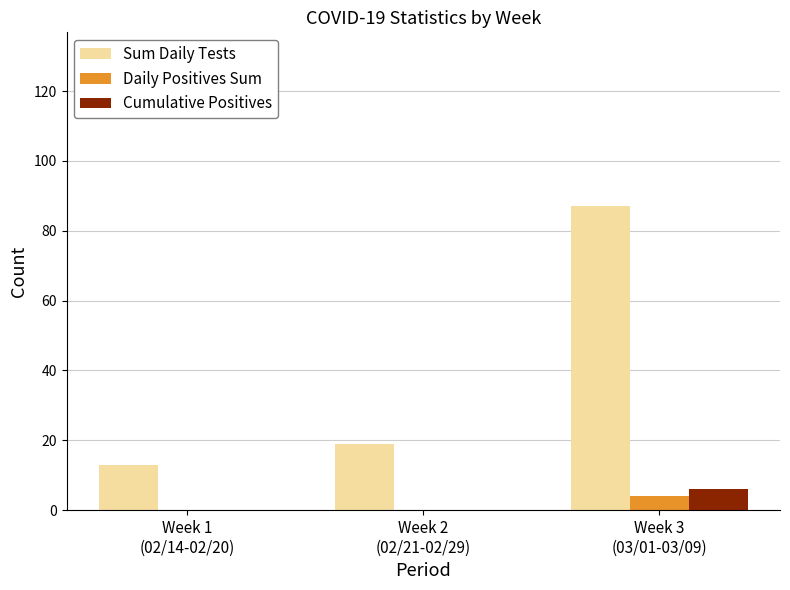

Reading right to left, what are all the values shown in this chart?

Sum Daily Tests: Week 3
(03/01-03/09)=87	Week 2
(02/21-02/29)=19	Week 1
(02/14-02/20)=13
Daily Positives Sum: Week 3
(03/01-03/09)=4	Week 2
(02/21-02/29)=0	Week 1
(02/14-02/20)=0
Cumulative Positives: Week 3
(03/01-03/09)=6	Week 2
(02/21-02/29)=0	Week 1
(02/14-02/20)=0